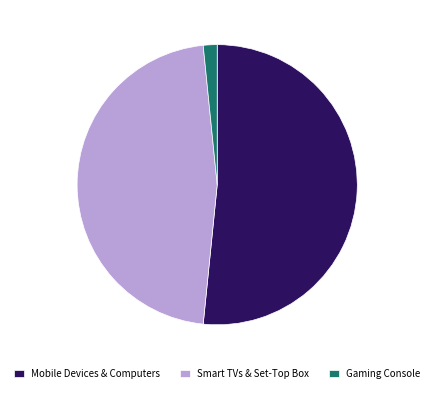

How many segments does this pie chart have?

3